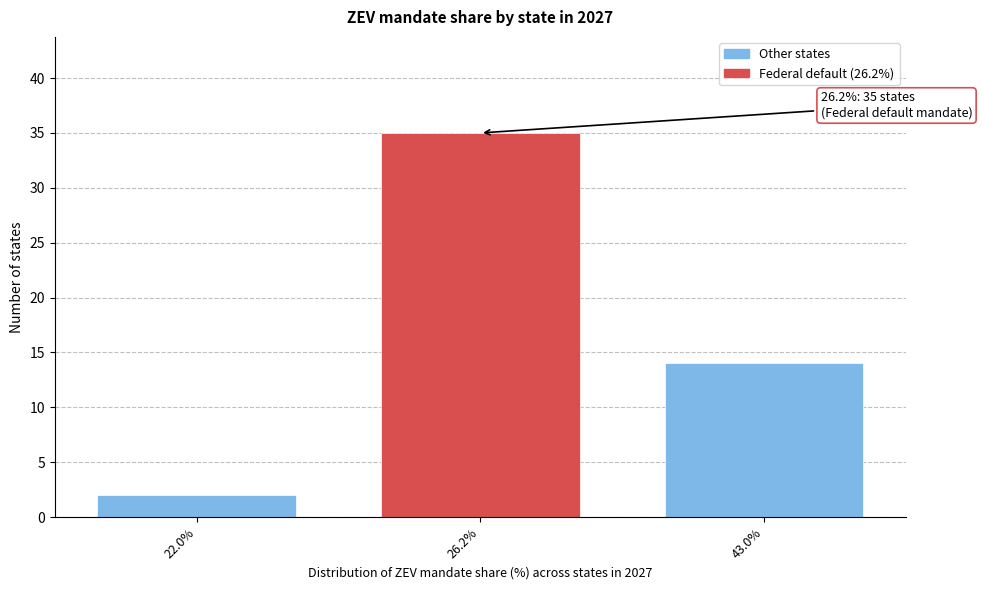

Reading right to left, extract all data points from this chart.

14	35	2